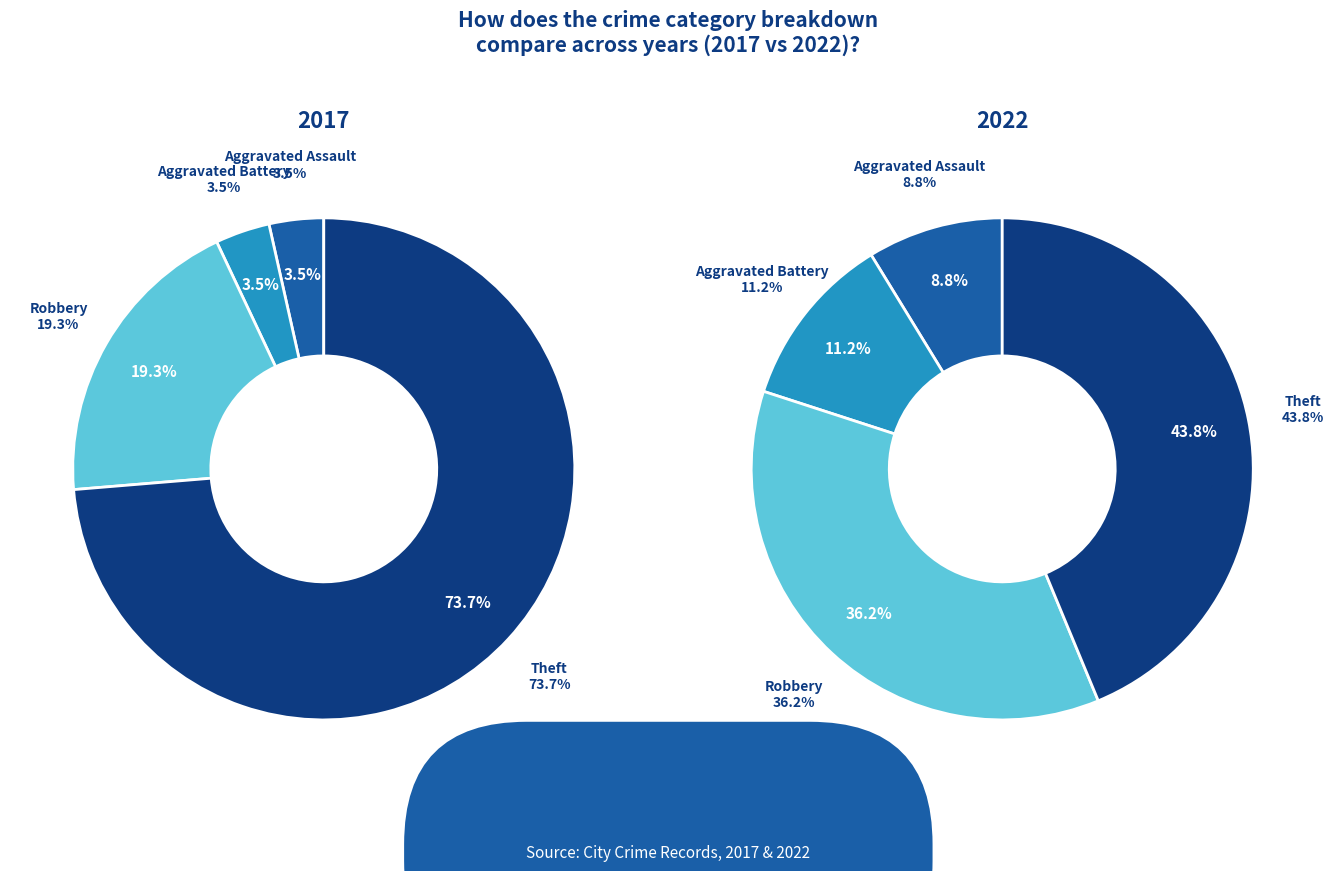

True or false: 2 accounts for 36% of the total.

True